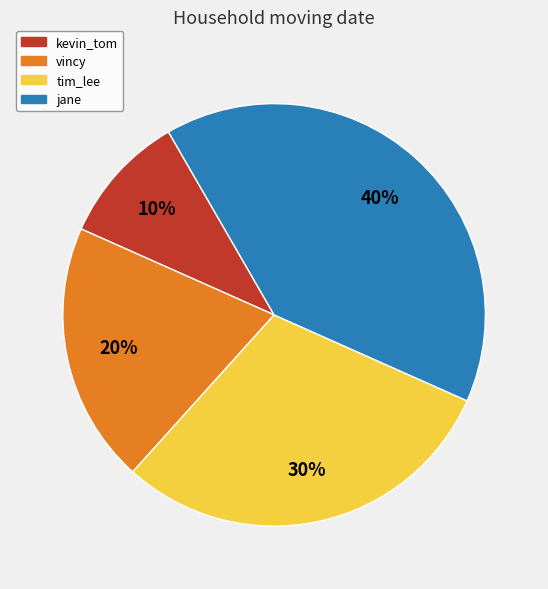

Between vincy and kevin_tom, which is larger?

vincy